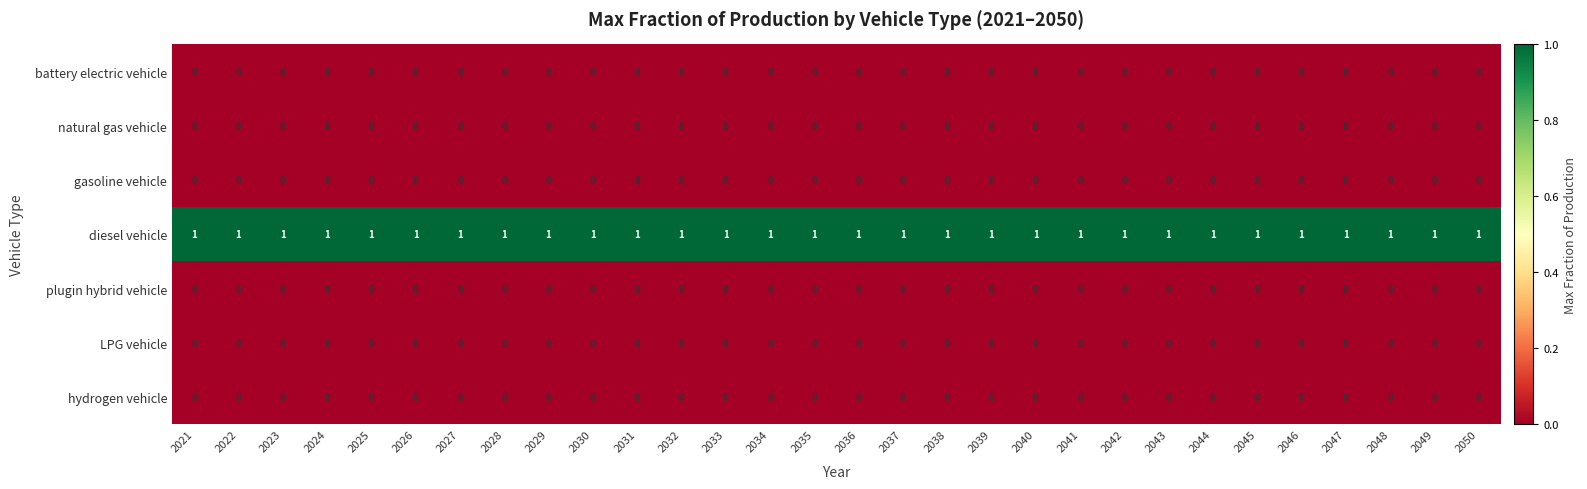

At how many categories does at least one series exceed 0?

30